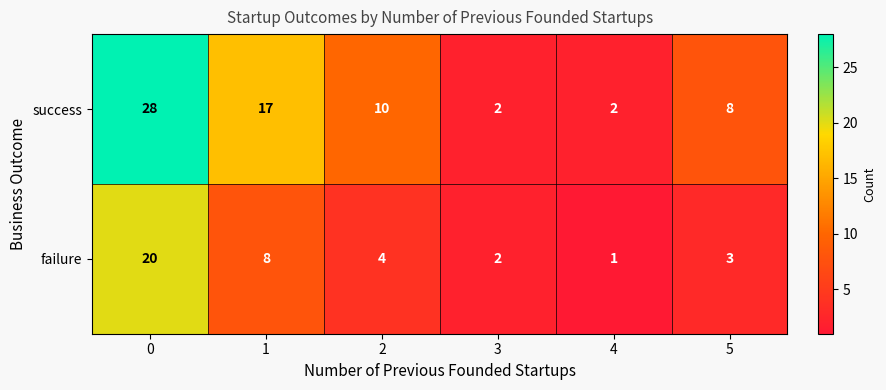

Reading left to right, transcribe all the data shown in this chart.

success: 0=28	1=17	2=10	3=2	4=2	5=8
failure: 0=20	1=8	2=4	3=2	4=1	5=3